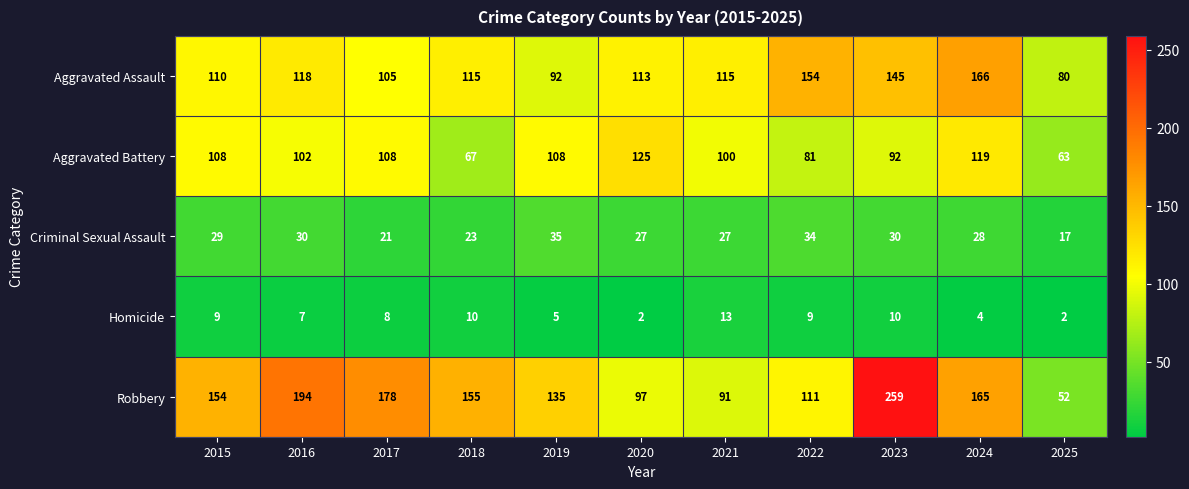

At 2017, list the series in order from smallest to largest.

Homicide, Criminal Sexual Assault, Aggravated Assault, Aggravated Battery, Robbery